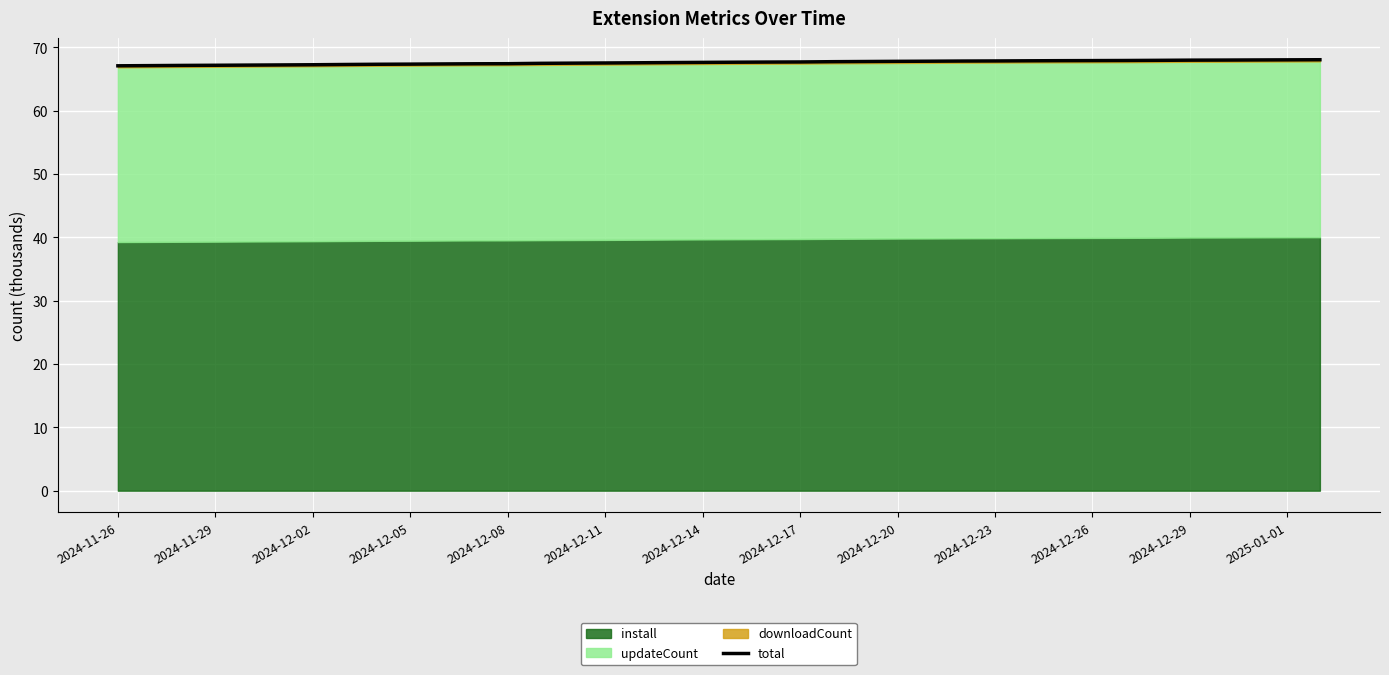

What is the difference between the second highest and minimum values?

0.9